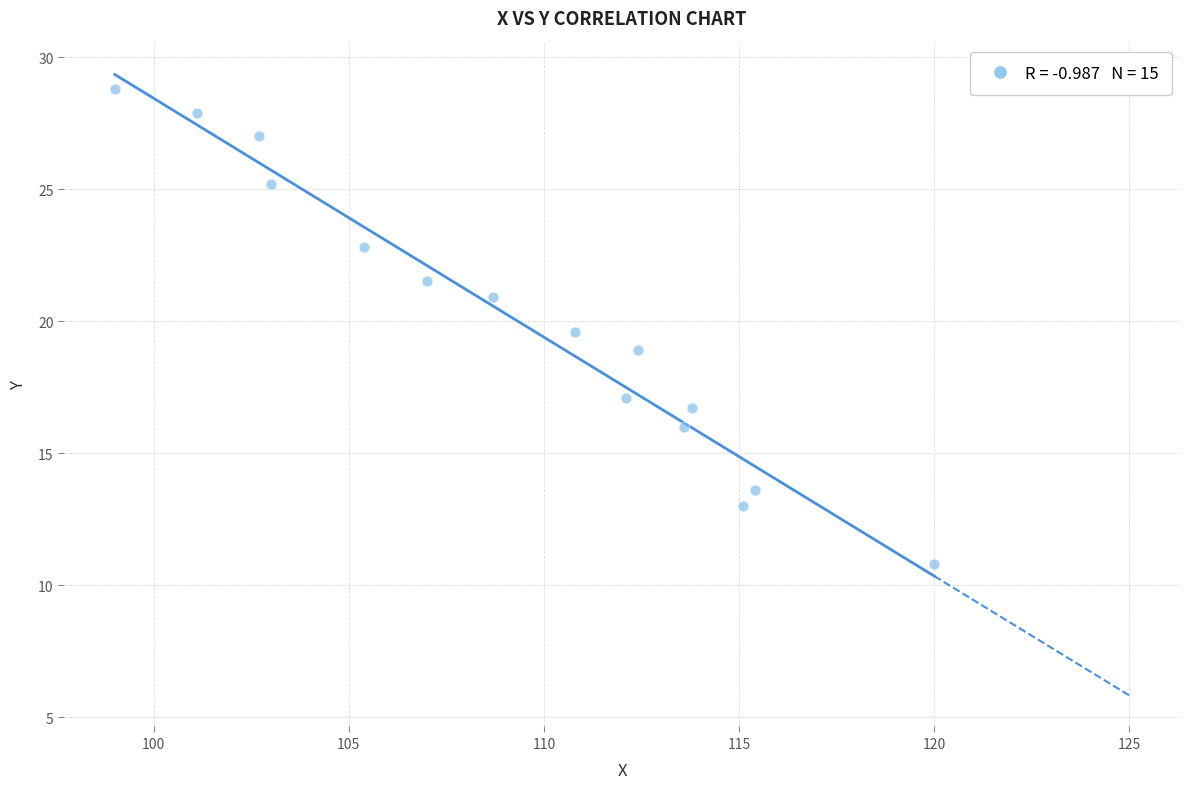

What is the range of X values (max minus min)?

21.0